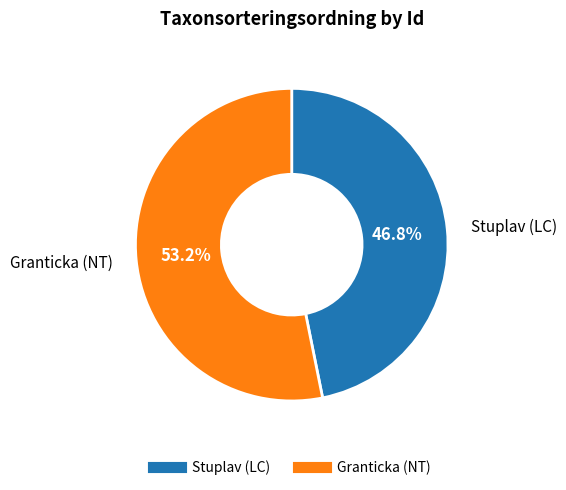

Is there any slice that represents more than half of the pie?

Yes